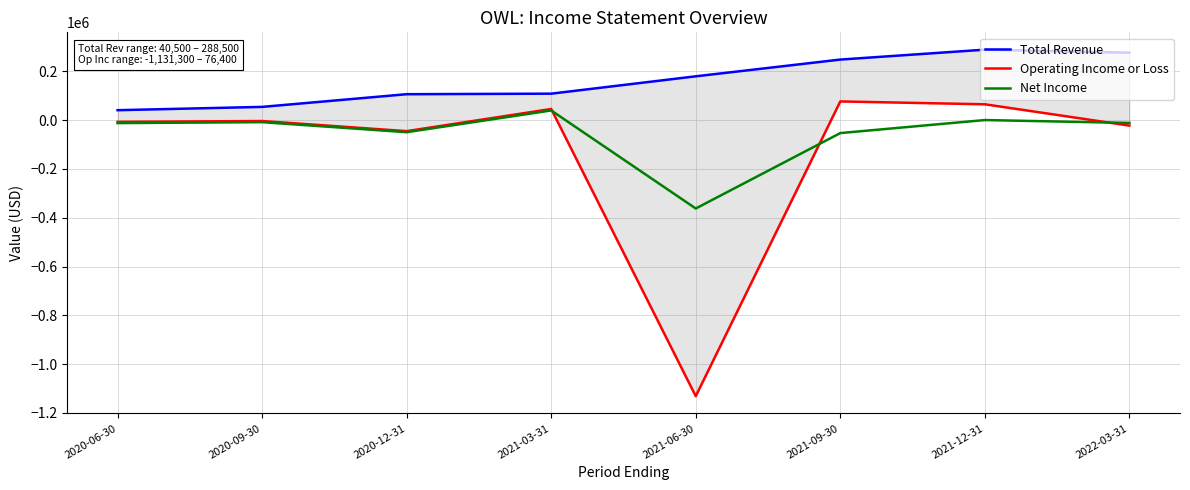

What is the sum of the Total Revenue values at 2021-06-30 and 2022-03-31?

455300